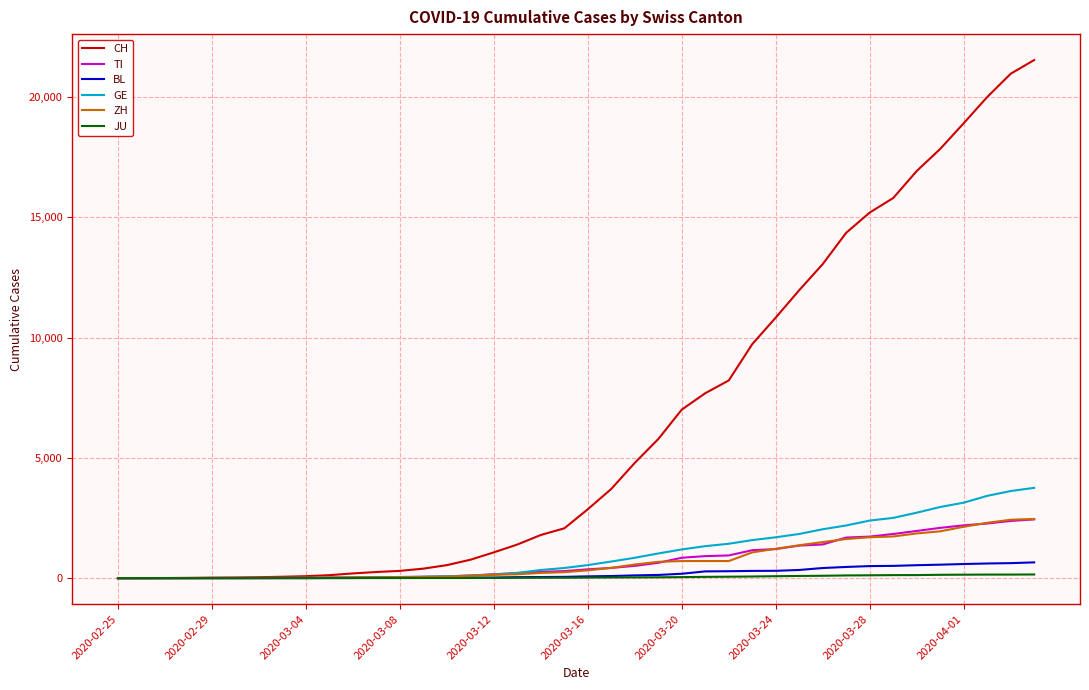

Which series has the largest total across all categories?

CH